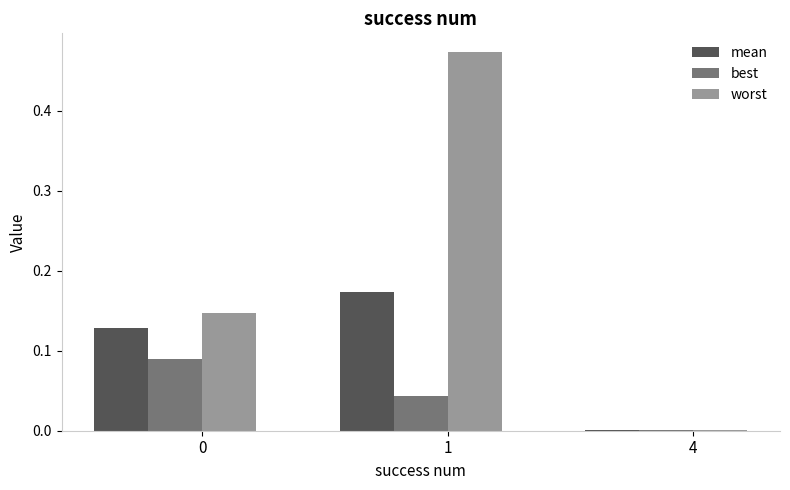

Which series has the largest range (max minus min)?

worst